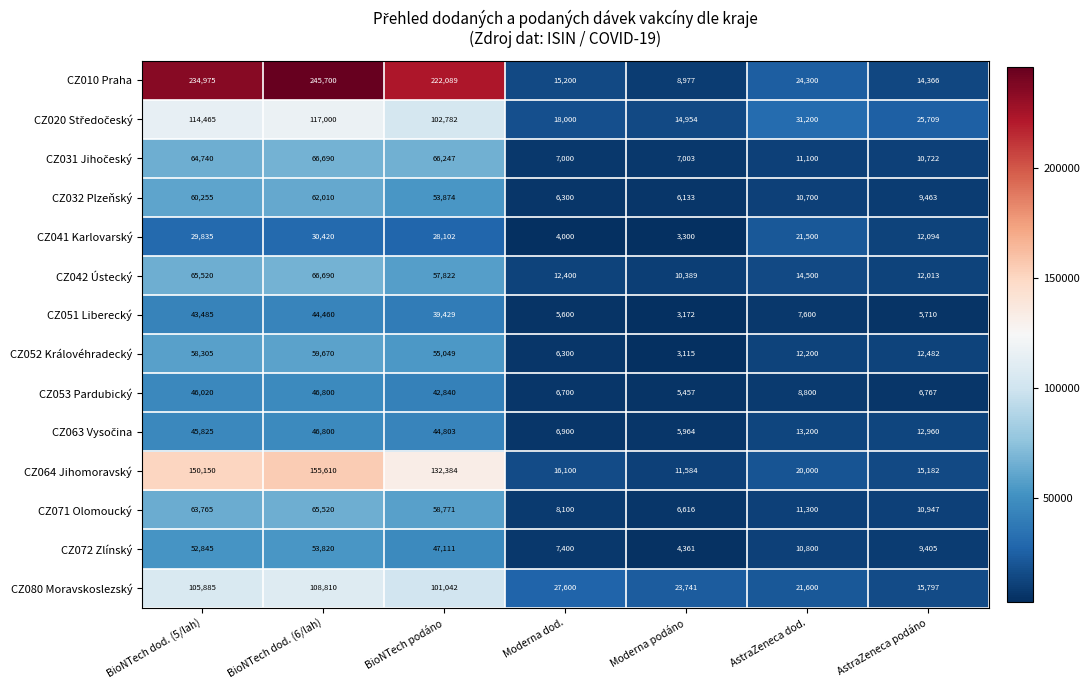

What is the difference between the maximum and minimum values in the CZ032 Plzeňský series?

55877